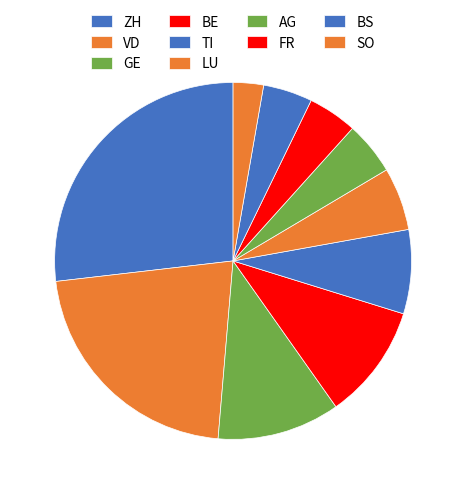

Which slice is the smallest?

SO